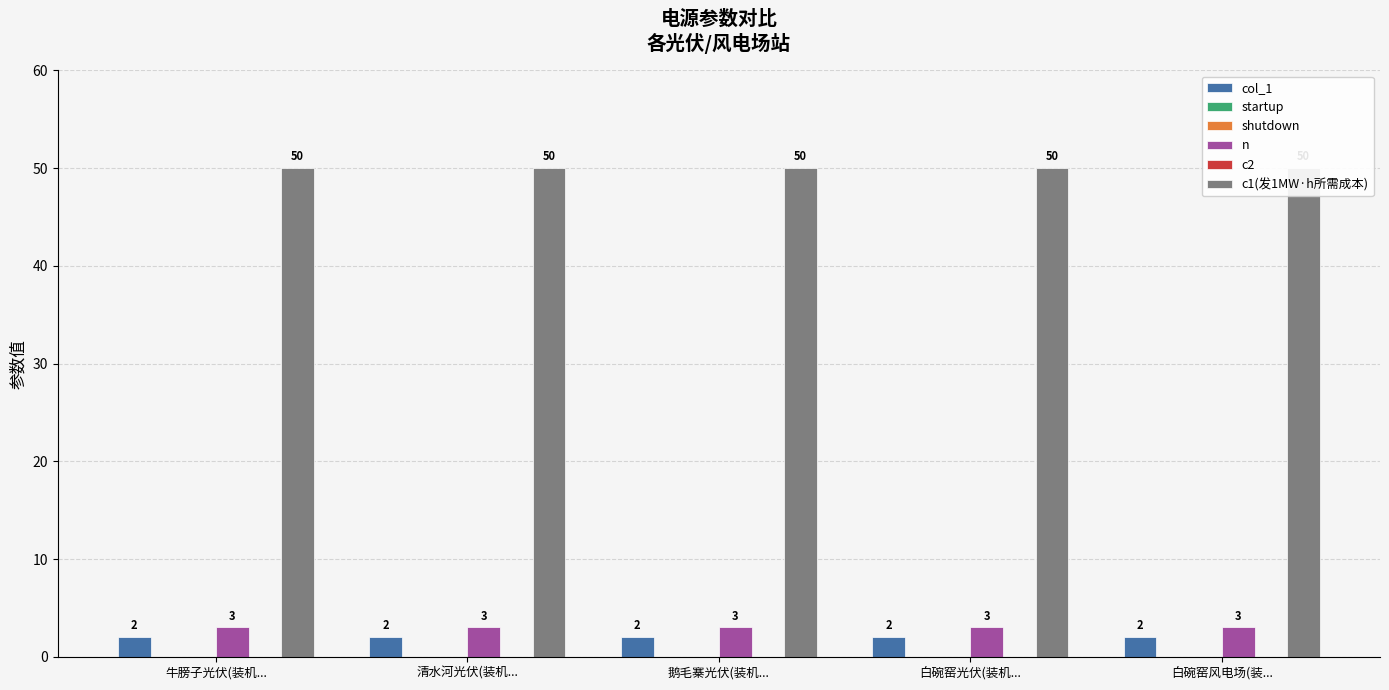

Reading right to left, extract all data points from this chart.

col_1: 2	2	2	2	2
startup: 0	0	0	0	0
shutdown: 0	0	0	0	0
n: 3	3	3	3	3
c2: 0	0	0	0	0
c1(发1MW·h所需成本): 50	50	50	50	50